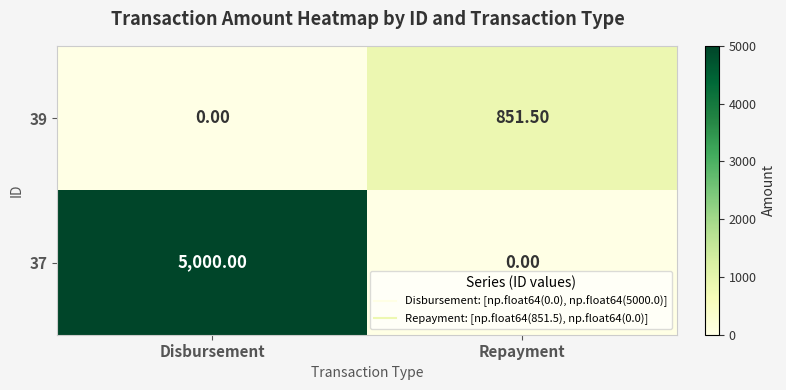

Which category has the highest value in the 39 series?

Repayment